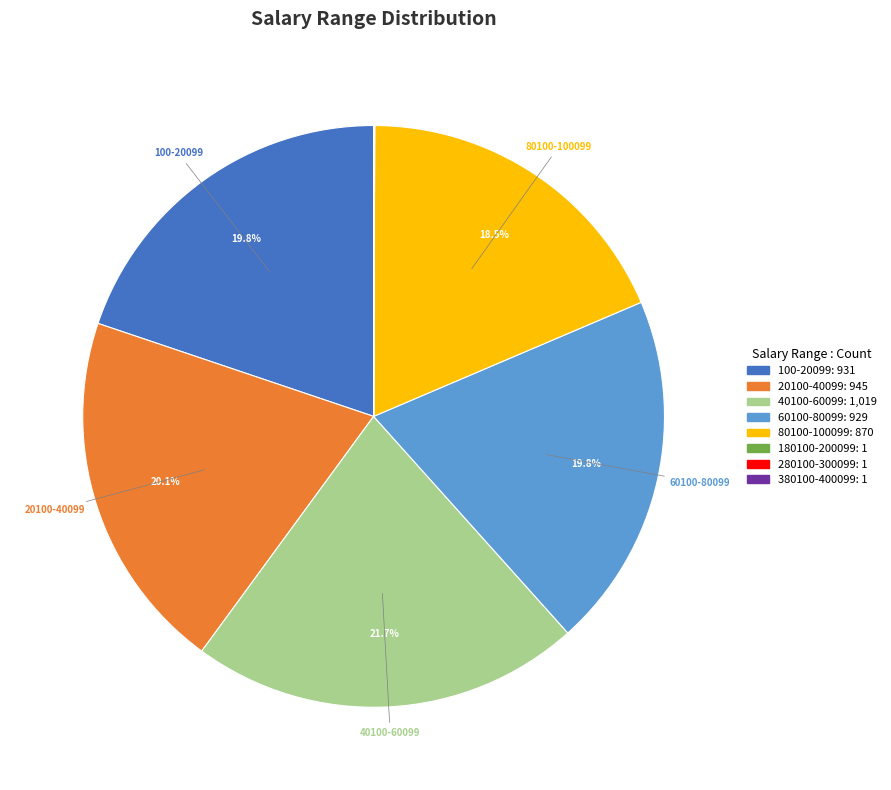

Does any single category account for the majority?

No